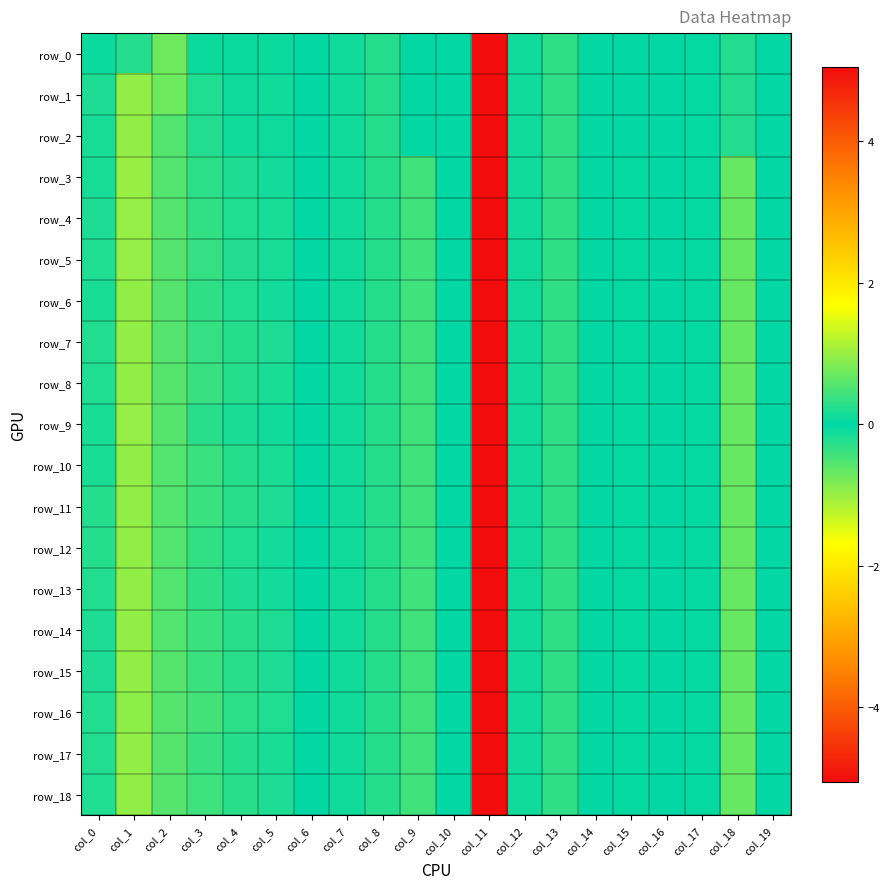

Which series has the largest total across all categories?

row_16